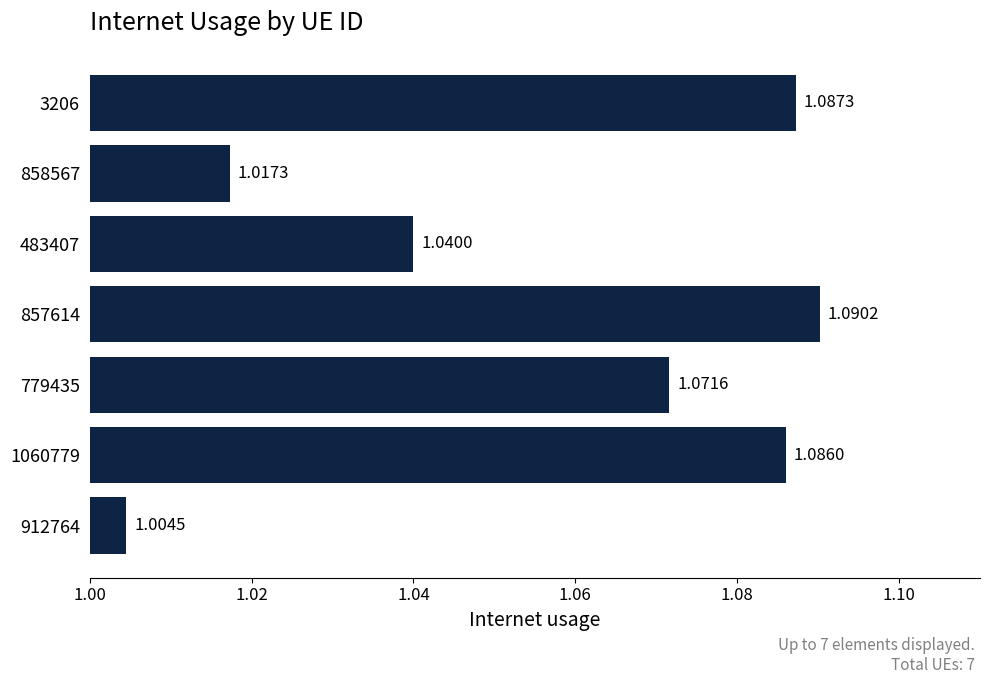

Rank the categories by value from highest to lowest.

857614, 3206, 1060779, 779435, 483407, 858567, 912764